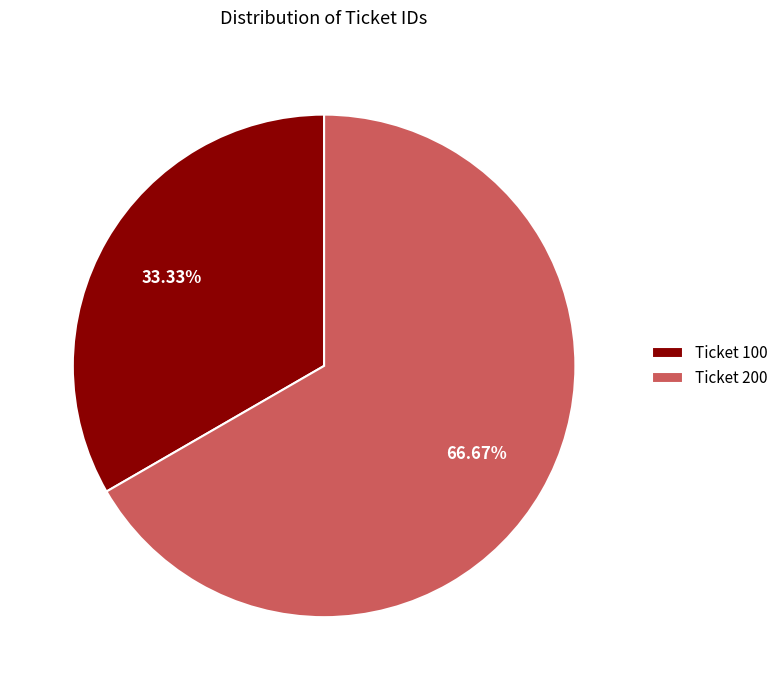

What is the largest slice in the pie chart?

Ticket 200